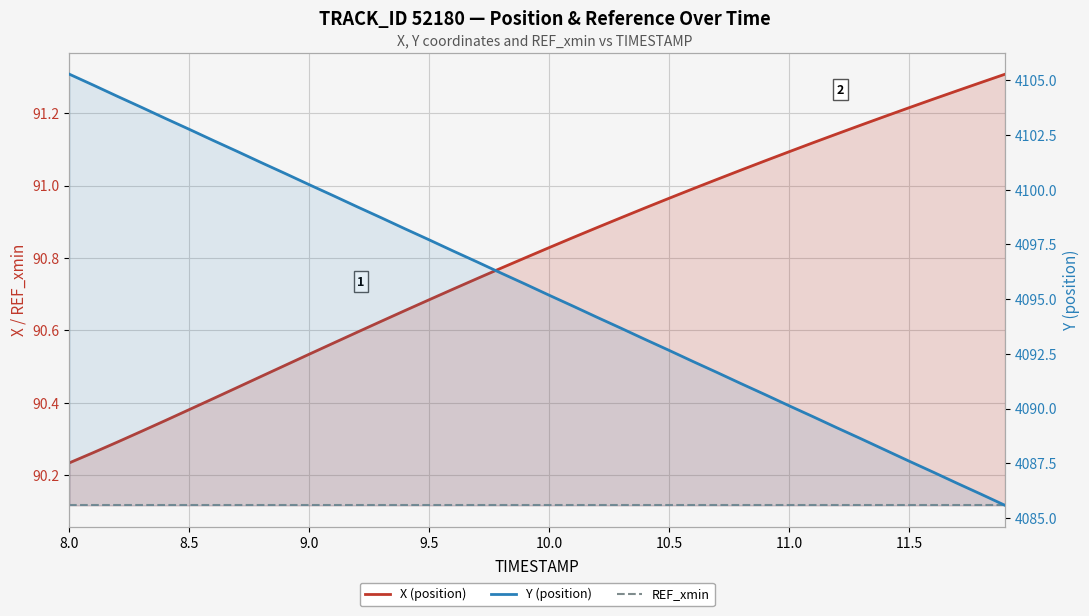

At how many categories does at least one series exceed 3626?

40